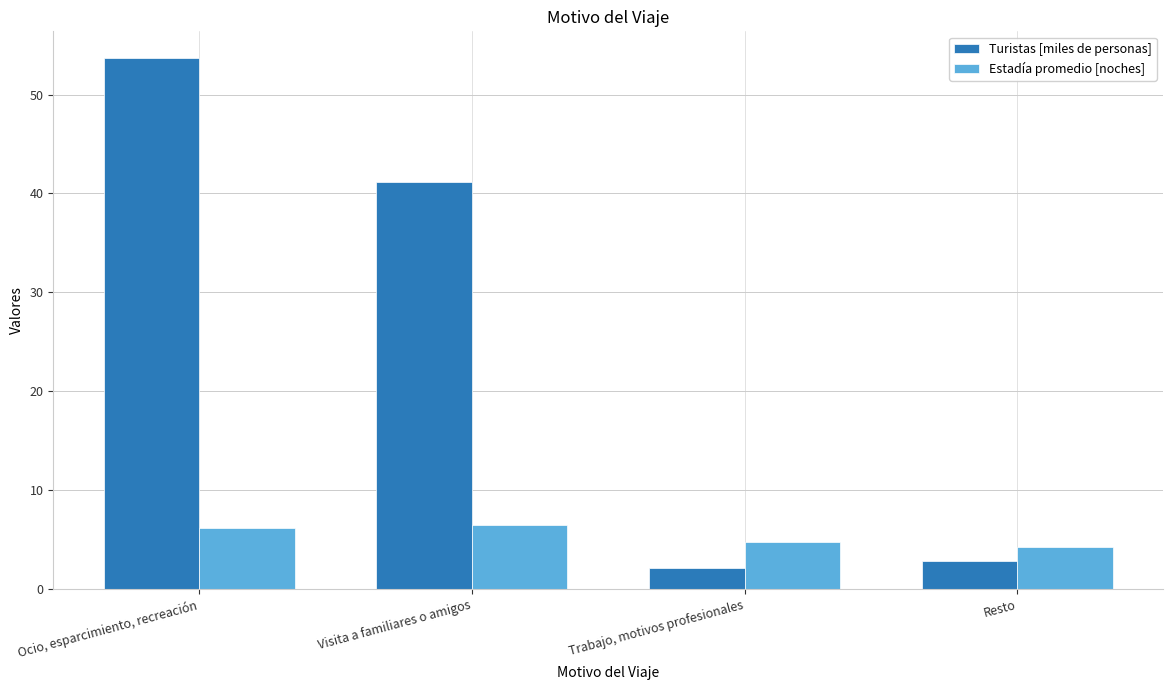

What is the minimum value shown in the chart?

2.2